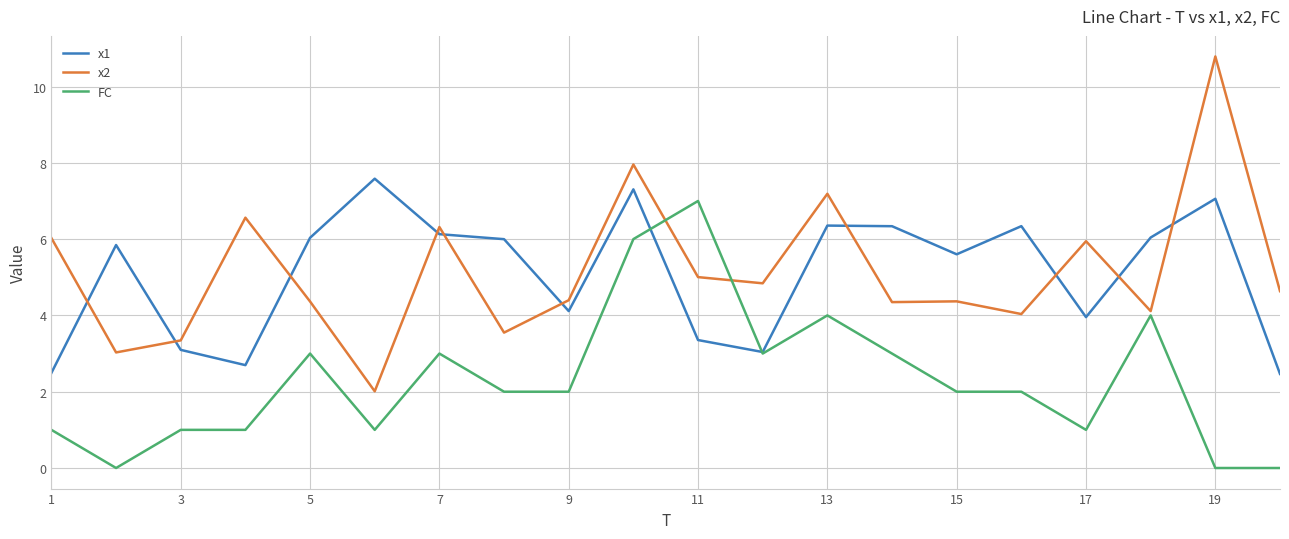

How many times do x1 and x2 cross each other?

10